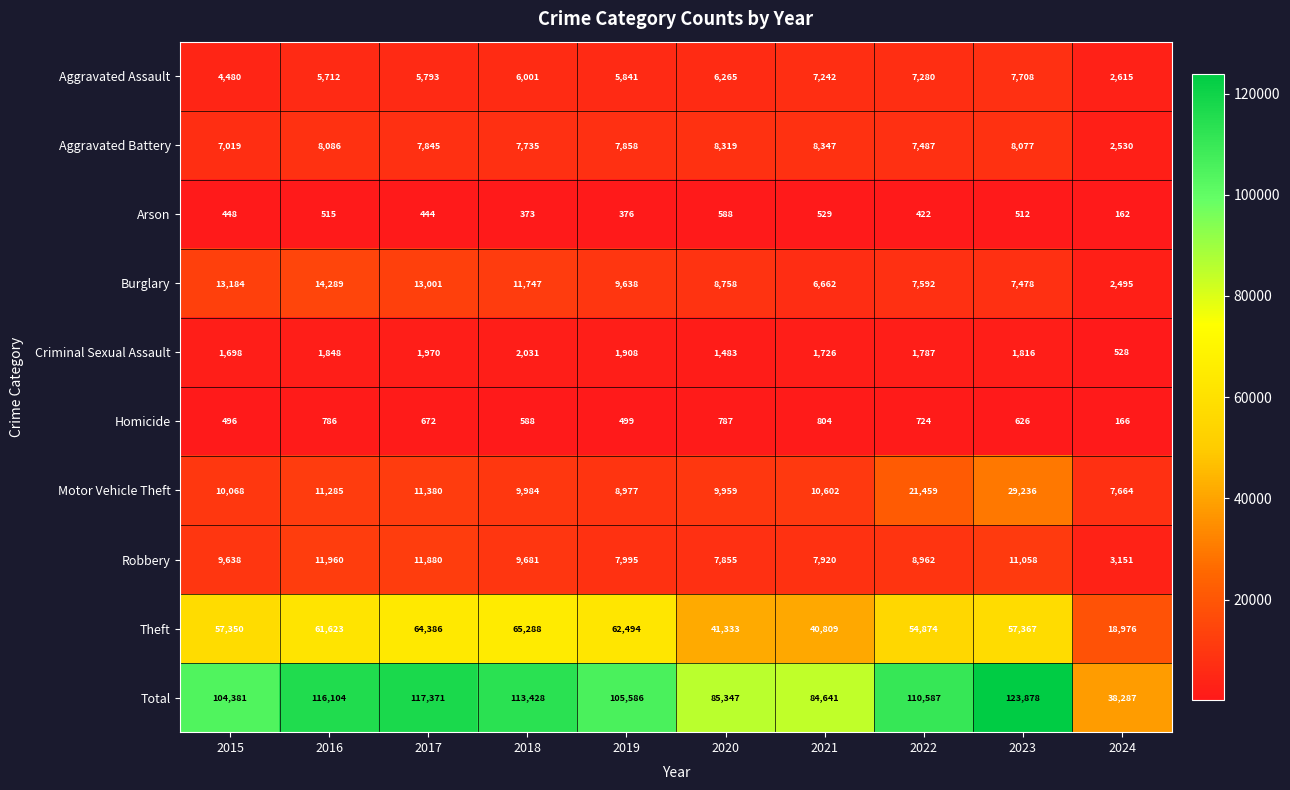

What is the maximum value for Total?

123878